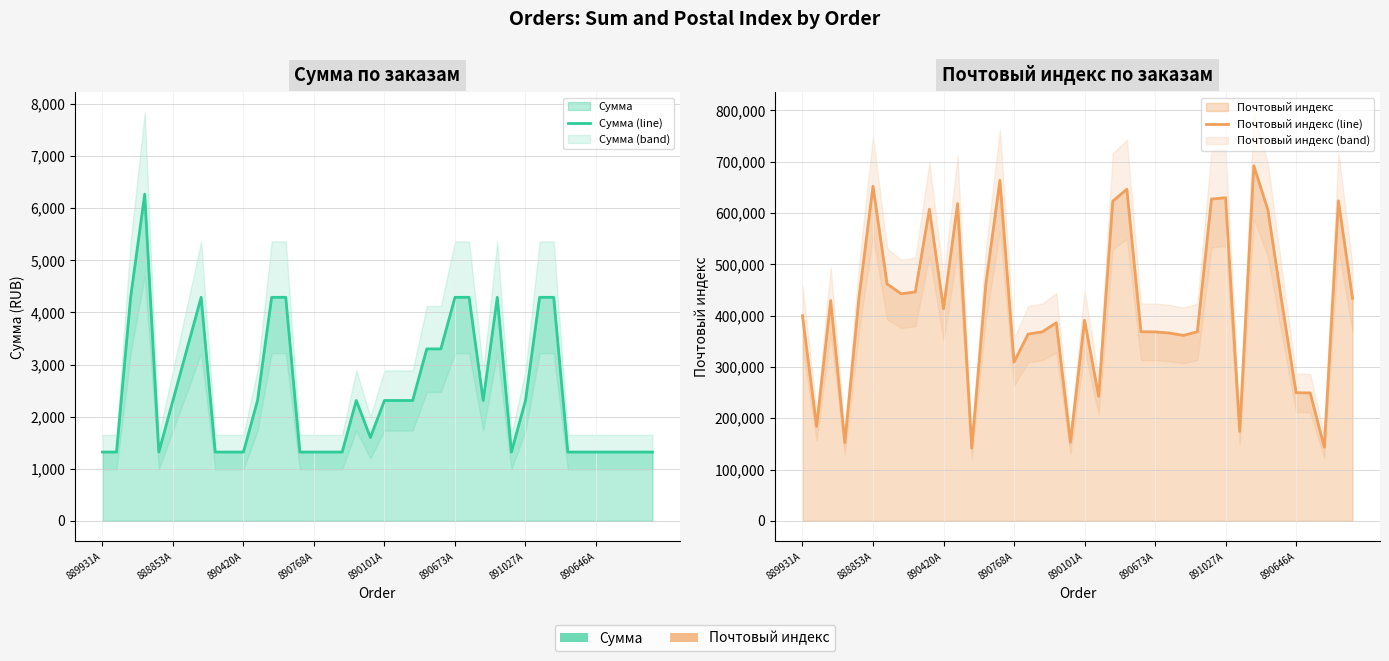

What is the average value of the Почтовый индекс (line) series?

416968